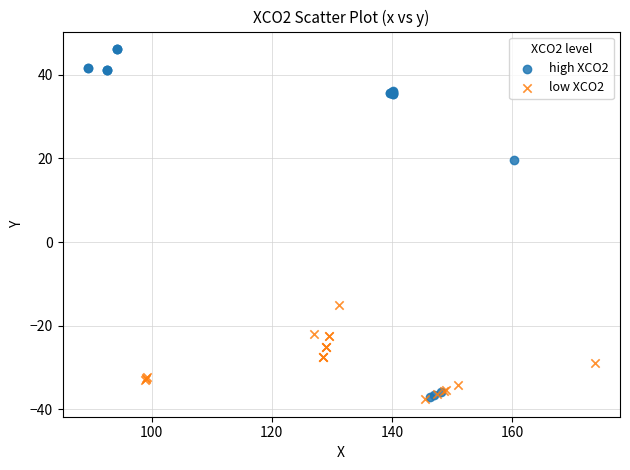

What are all the series names shown in the legend?

high XCO2, low XCO2